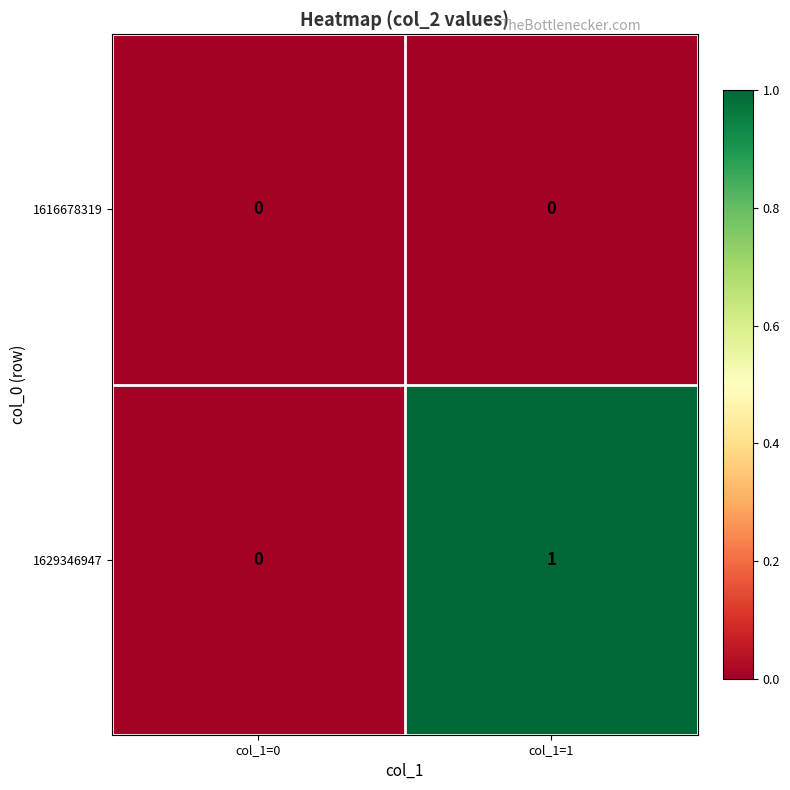

The value of 1629346947 at col_1=0 is 1. True or false?

False